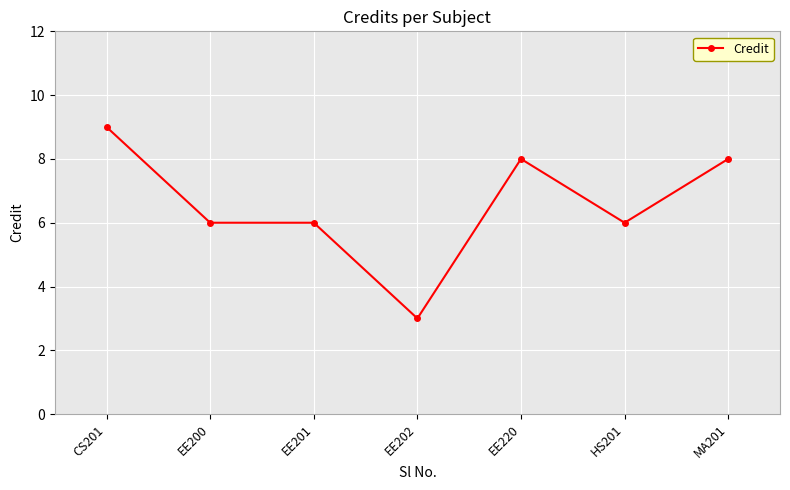

Which has a higher value, EE202 or HS201?

HS201